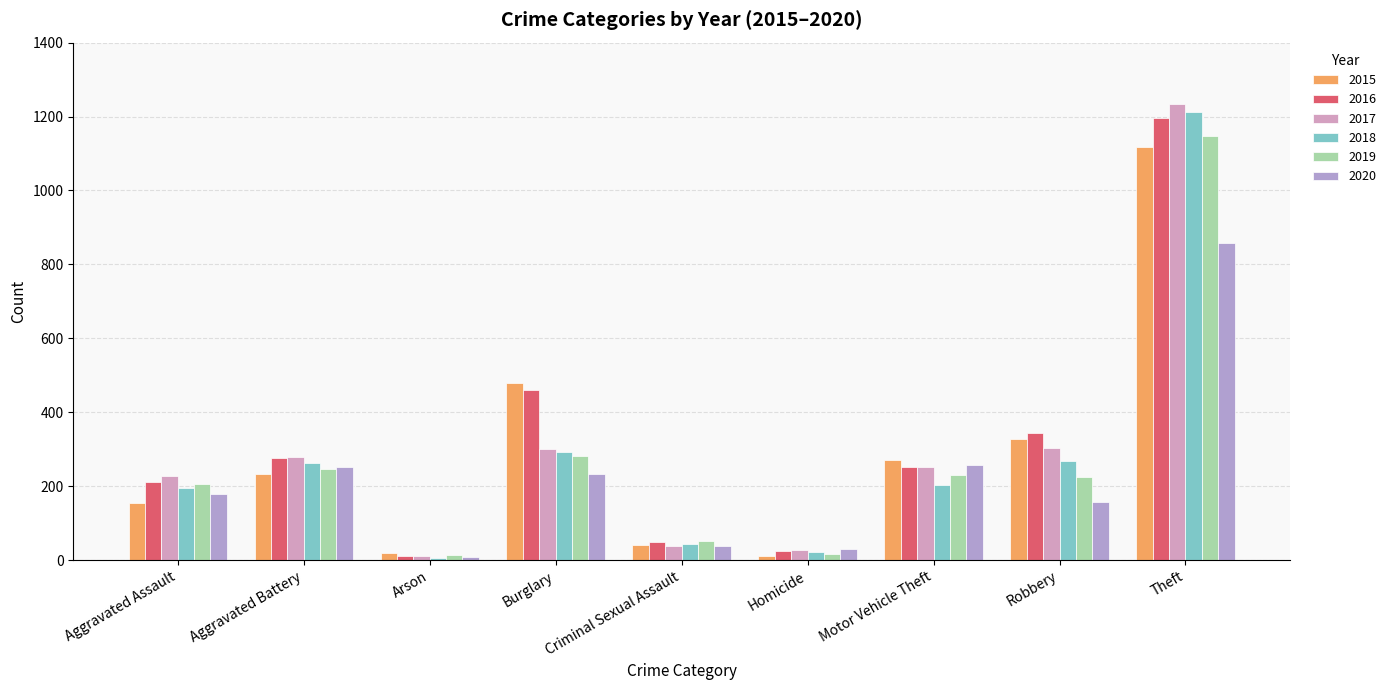

Is it true that 2019 equals 247 at Aggravated Battery?

True